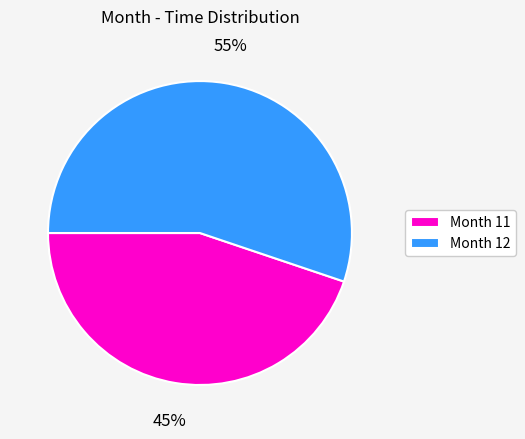

Is there any slice that represents more than half of the pie?

Yes